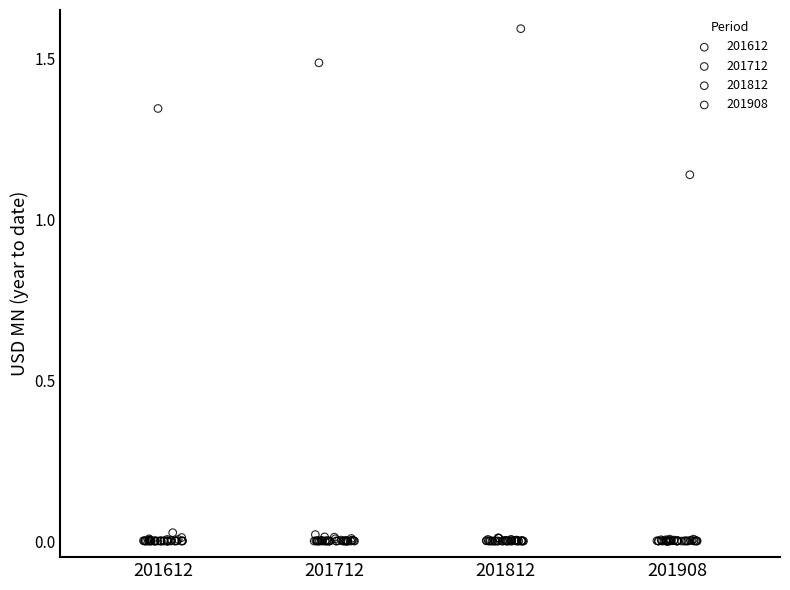

What are all the series names shown in the legend?

201612, 201712, 201812, 201908